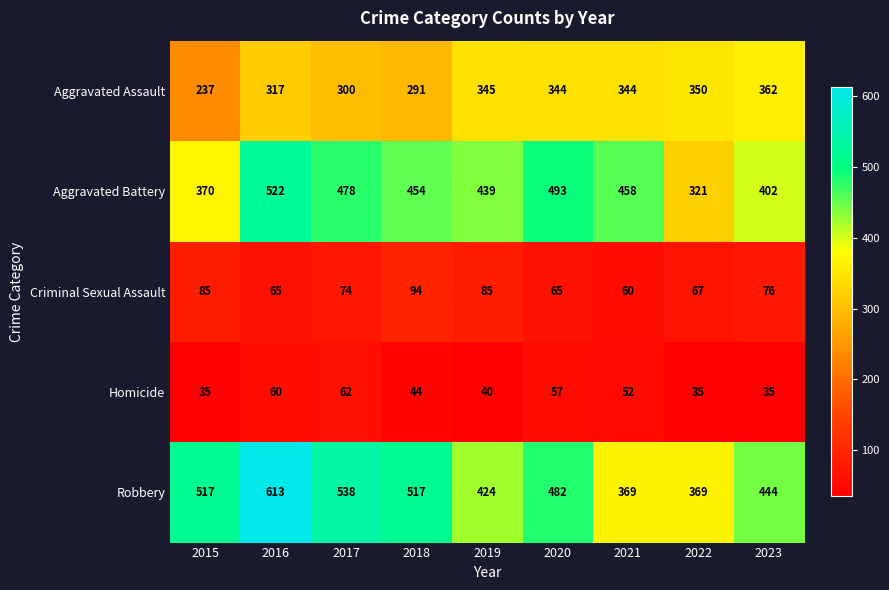

Between 2016 and 2018, which series saw the biggest shift?

Robbery